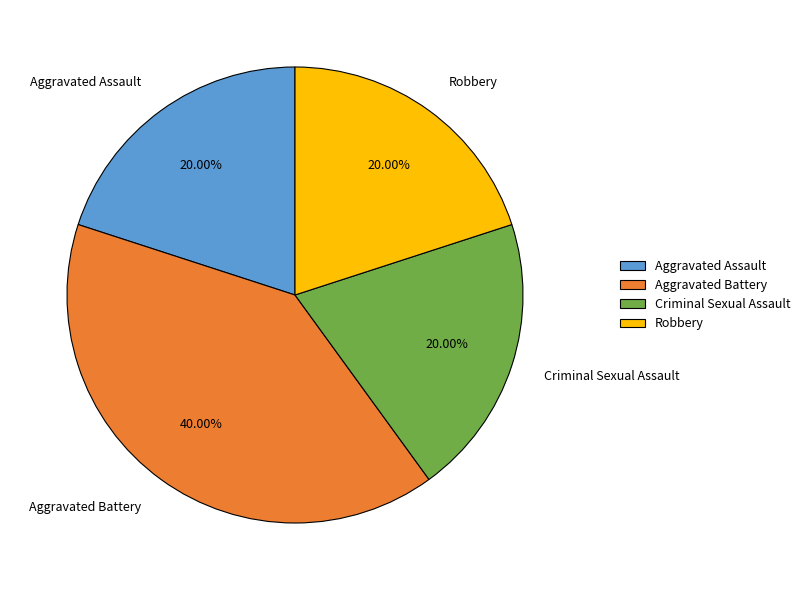

Approximately how many times larger is the value at Aggravated Assault compared to Robbery?

1.0